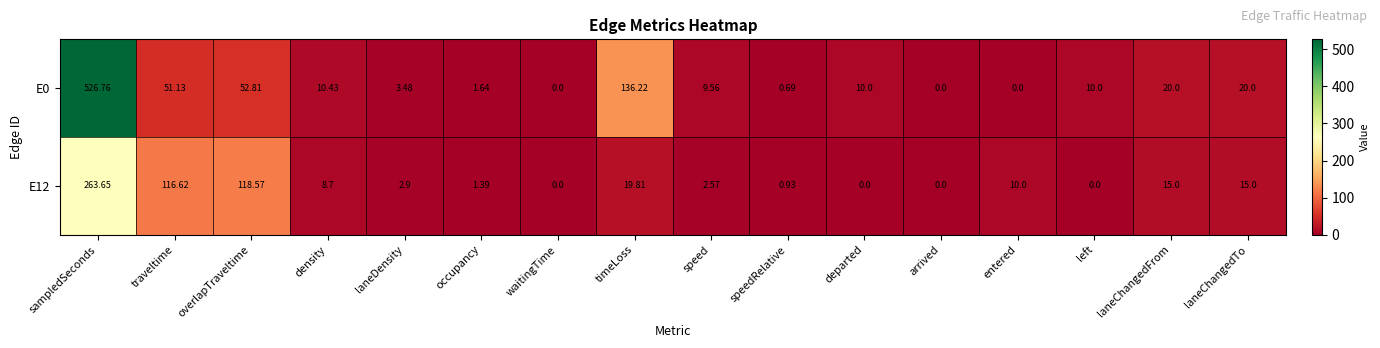

Which category has the highest value in the E12 series?

sampledSeconds